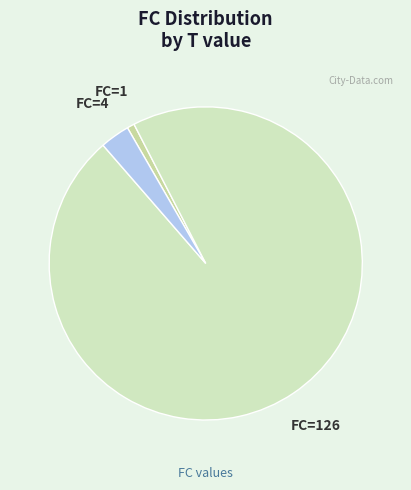

Combined, do FC=4 and FC=1 account for over 50%?

No